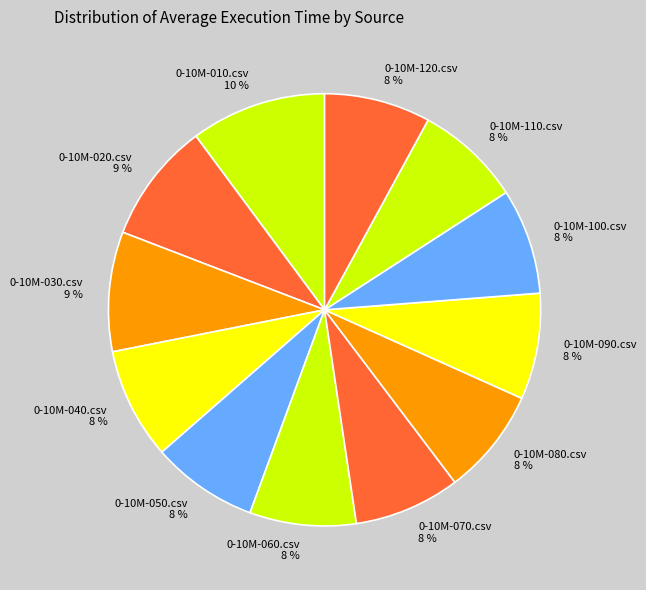

Is there a majority slice in this chart?

No